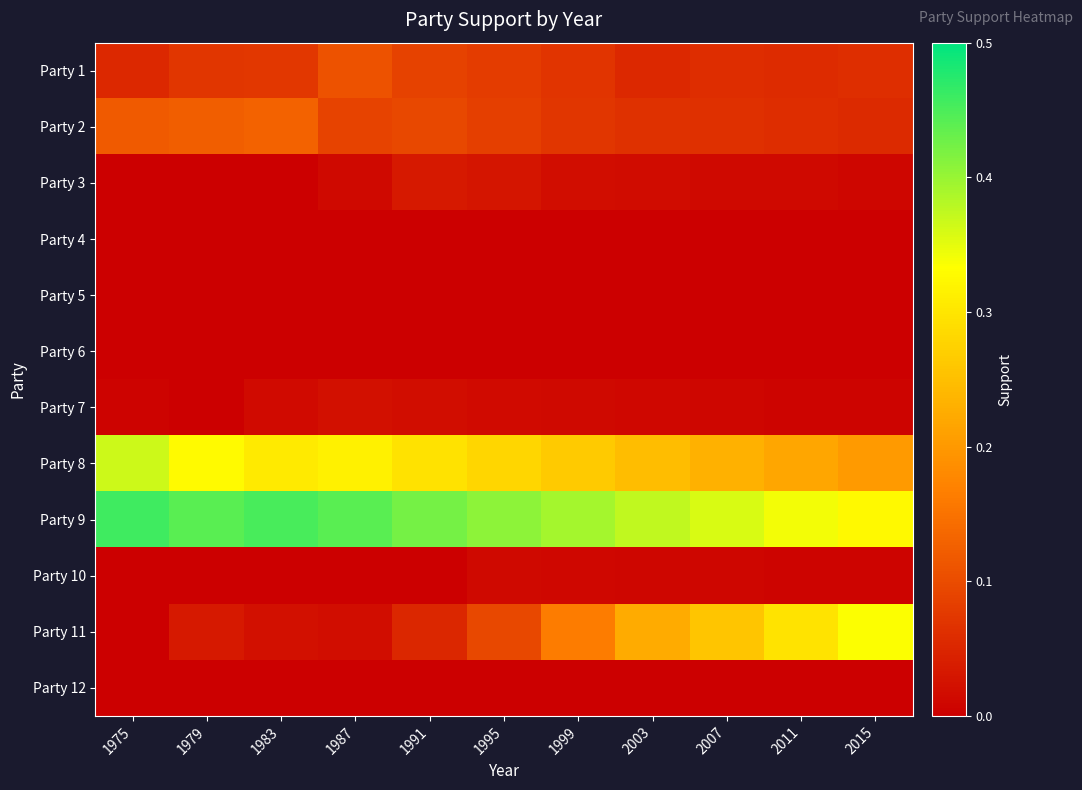

Reading right to left, transcribe all the data shown in this chart.

Party 1: 2015=0.1	2011=0.1	2007=0.1	2003=0.1	1999=0.1	1995=0.1	1991=0.1	1987=0.1	1983=0.1	1979=0.1	1975=0.1
Party 2: 2015=0.1	2011=0.1	2007=0.1	2003=0.1	1999=0.1	1995=0.1	1991=0.1	1987=0.1	1983=0.1	1979=0.1	1975=0.1
Party 3: 2015=0.0	2011=0.0	2007=0.0	2003=0.0	1999=0.0	1995=0.0	1991=0.0	1987=0.0	1983=0.0	1979=0.0	1975=0.0
Party 4: 2015=0.0	2011=0.0	2007=0.0	2003=0.0	1999=0.0	1995=0.0	1991=0.0	1987=0.0	1983=0.0	1979=0.0	1975=0.0
Party 5: 2015=0.0	2011=0.0	2007=0.0	2003=0.0	1999=0.0	1995=0.0	1991=0.0	1987=0.0	1983=0.0	1979=0.0	1975=0.0
Party 6: 2015=0.0	2011=0.0	2007=0.0	2003=0.0	1999=0.0	1995=0.0	1991=0.0	1987=0.0	1983=0.0	1979=0.0	1975=0.0
Party 7: 2015=0.0	2011=0.0	2007=0.0	2003=0.0	1999=0.0	1995=0.0	1991=0.0	1987=0.0	1983=0.0	1979=0.0	1975=0.0
Party 8: 2015=0.2	2011=0.2	2007=0.2	2003=0.2	1999=0.3	1995=0.3	1991=0.3	1987=0.3	1983=0.3	1979=0.3	1975=0.4
Party 9: 2015=0.3	2011=0.3	2007=0.4	2003=0.4	1999=0.4	1995=0.4	1991=0.4	1987=0.4	1983=0.5	1979=0.4	1975=0.5
Party 10: 2015=0.0	2011=0.0	2007=0.0	2003=0.0	1999=0.0	1995=0.0	1991=0.0	1987=0.0	1983=0.0	1979=0.0	1975=0.0
Party 11: 2015=0.3	2011=0.3	2007=0.3	2003=0.2	1999=0.2	1995=0.1	1991=0.1	1987=0.0	1983=0.0	1979=0.0	1975=0.0
Party 12: 2015=0.0	2011=0.0	2007=0.0	2003=0.0	1999=0.0	1995=0.0	1991=0.0	1987=0.0	1983=0.0	1979=0.0	1975=0.0